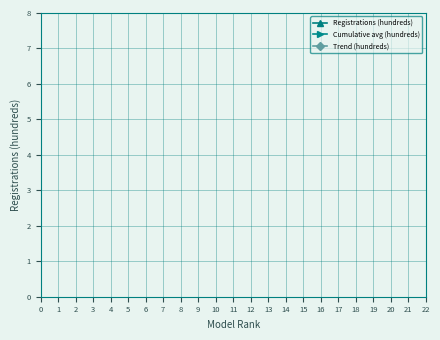

How many lines are shown in the chart?

3